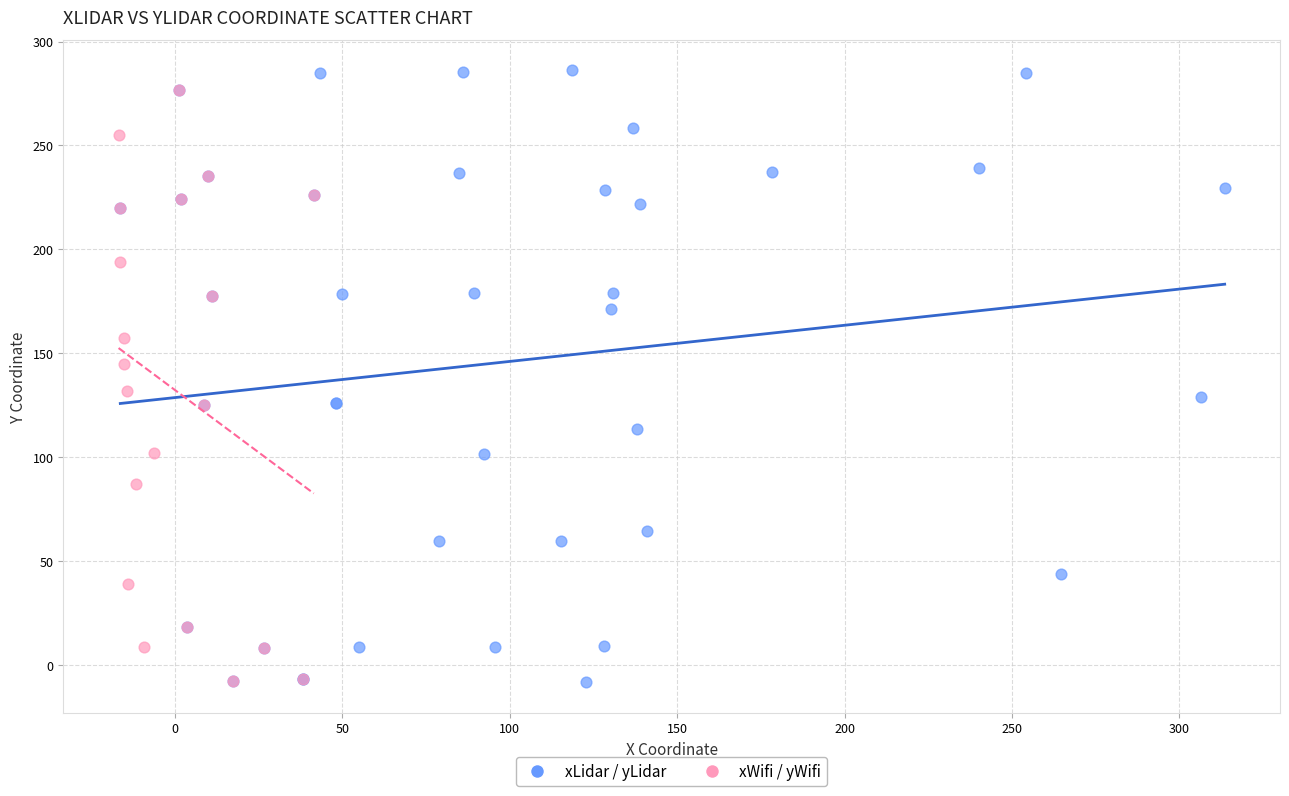

Which series has the widest spread of Y values?

xLidar / yLidar